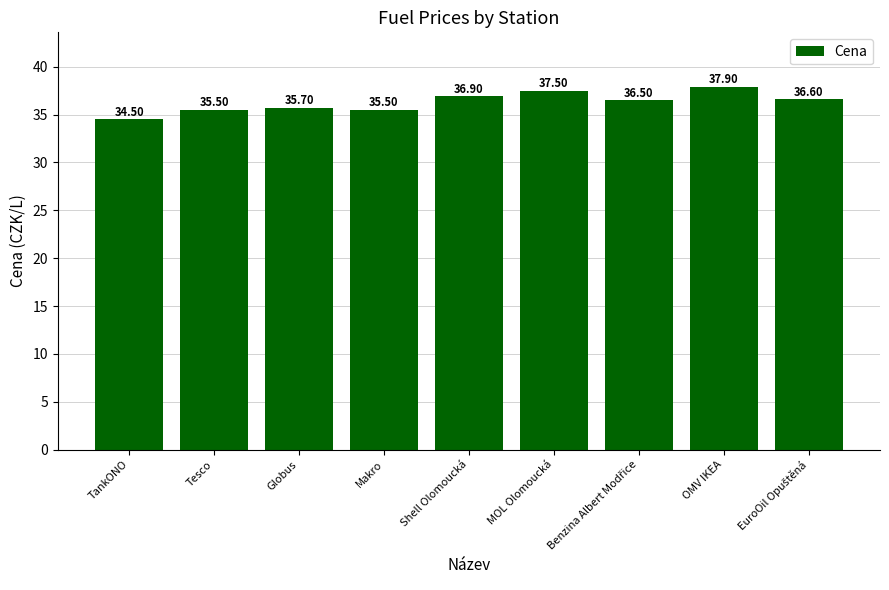

How many bars are there in total?

9